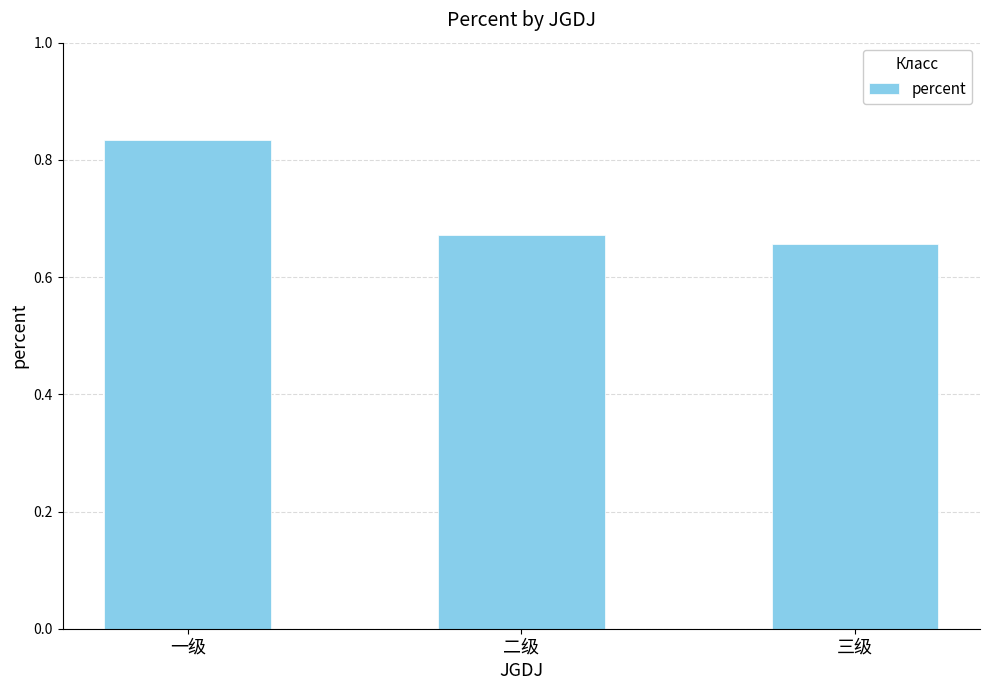

Are the bars grouped side by side (vs. stacked)?

No